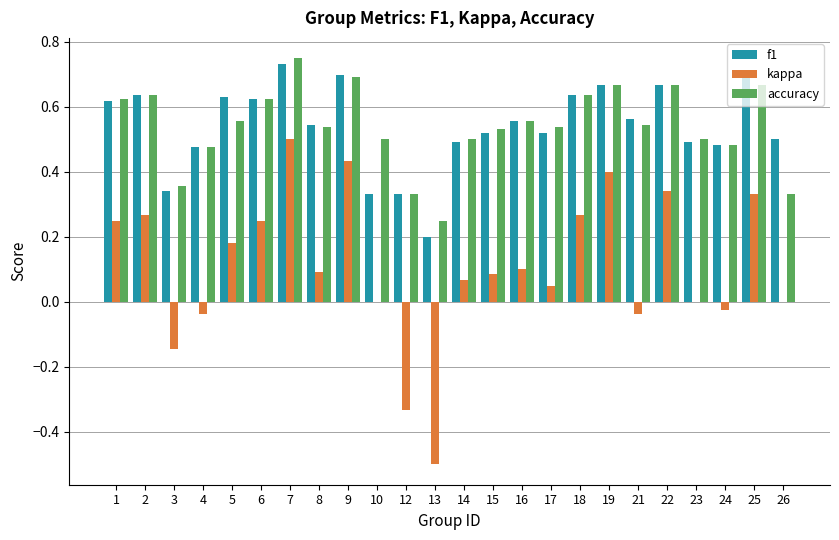

Is the value of f1 at 17 greater than the value of kappa at 13?

Yes